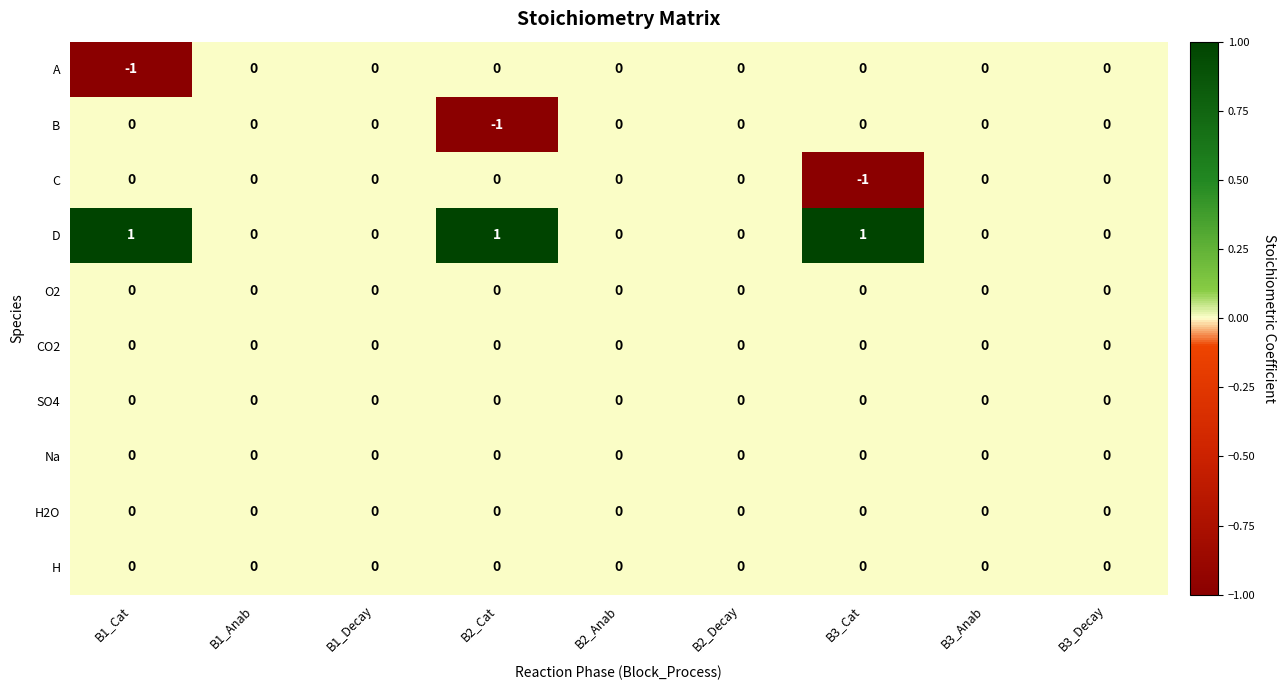

Is it true that SO4 equals 0 at B3_Decay?

True